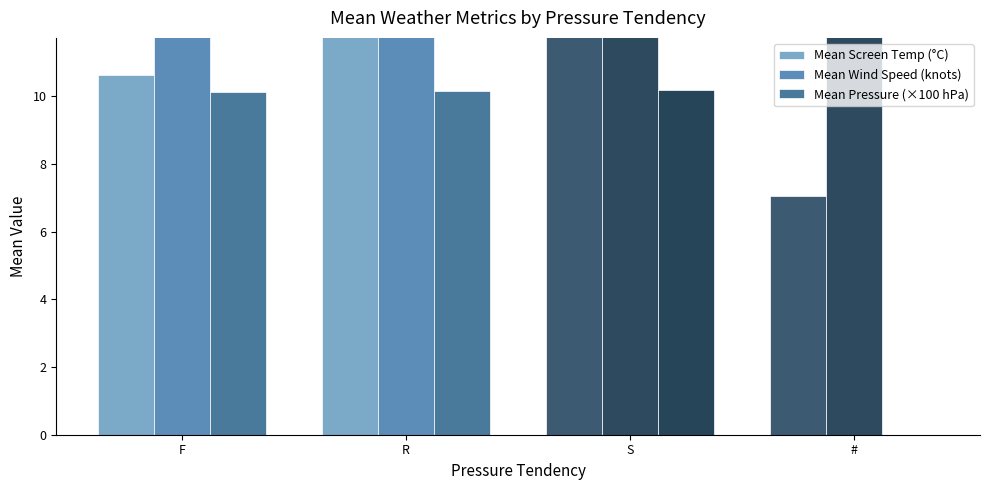

Are the bars horizontal?

No